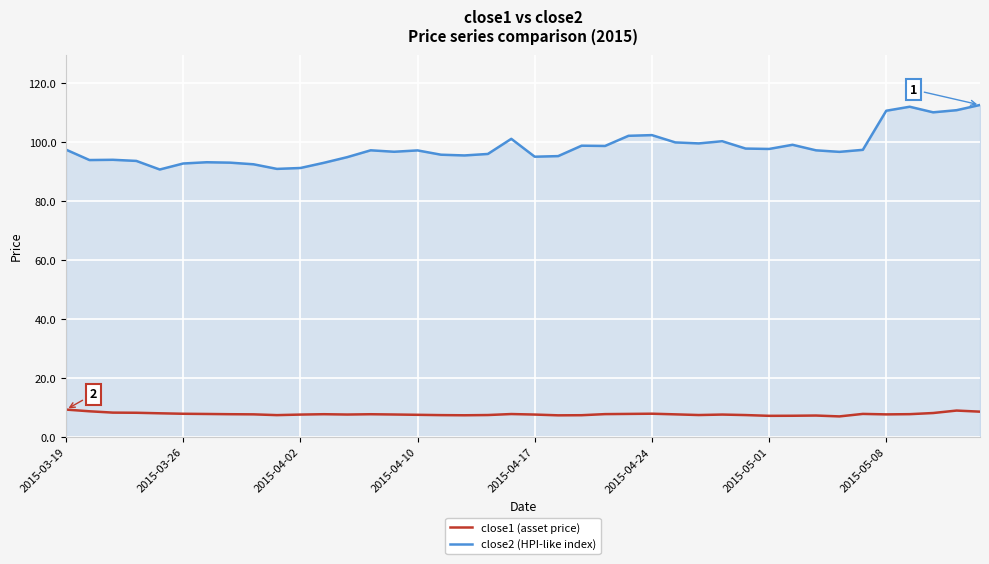

True or false: close2 (HPI-like index) and close1 (asset price) intersect in this chart.

False